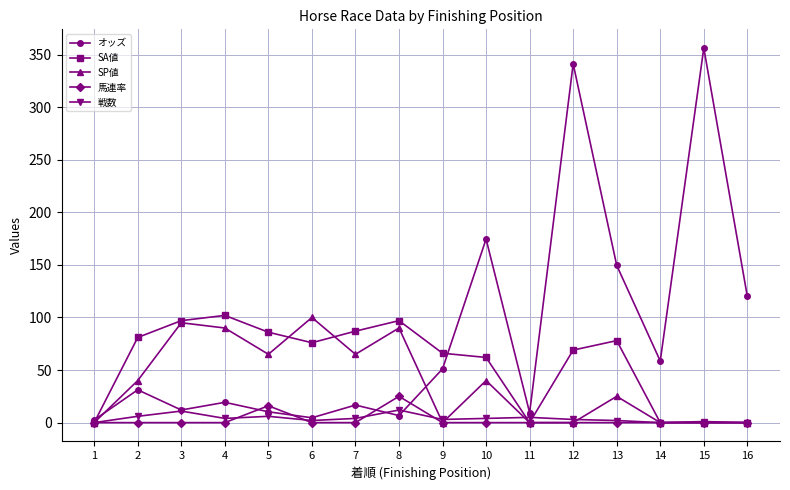

The オッズ series shows 4.6 at 6. True or false?

True